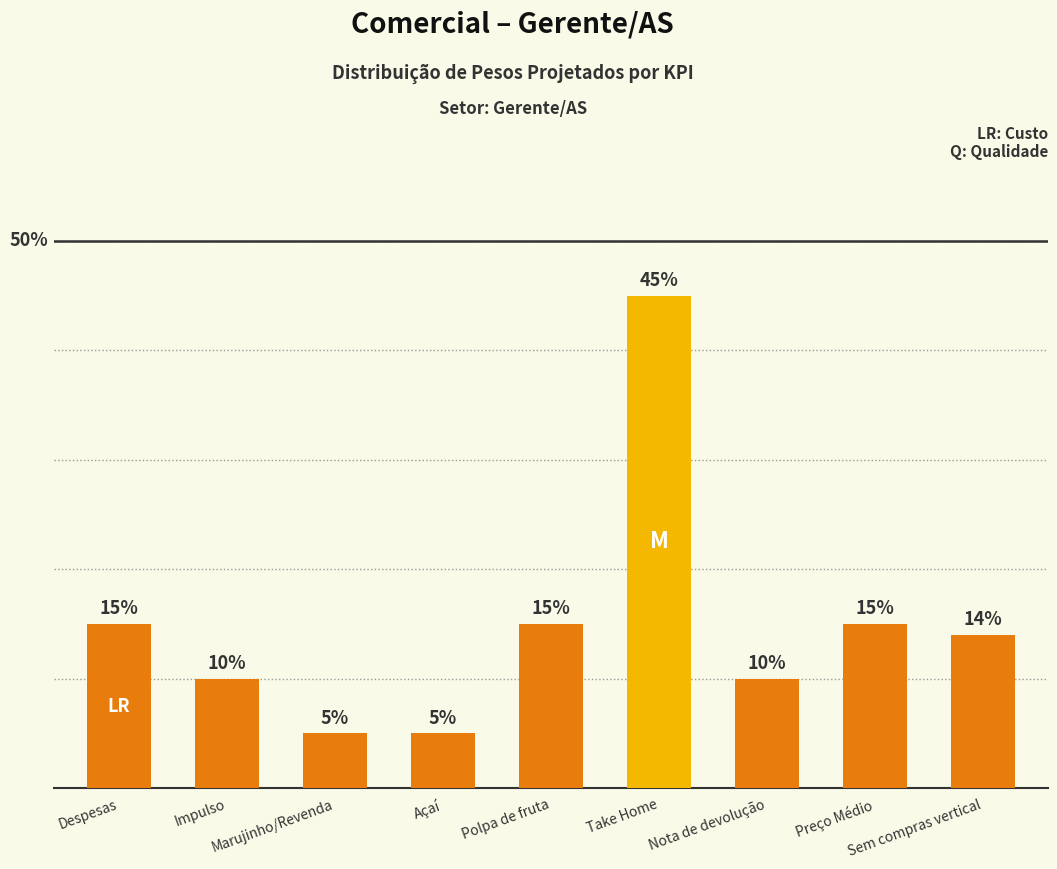

The chart shows a value of 0.1 at Sem compras vertical. True or false?

True